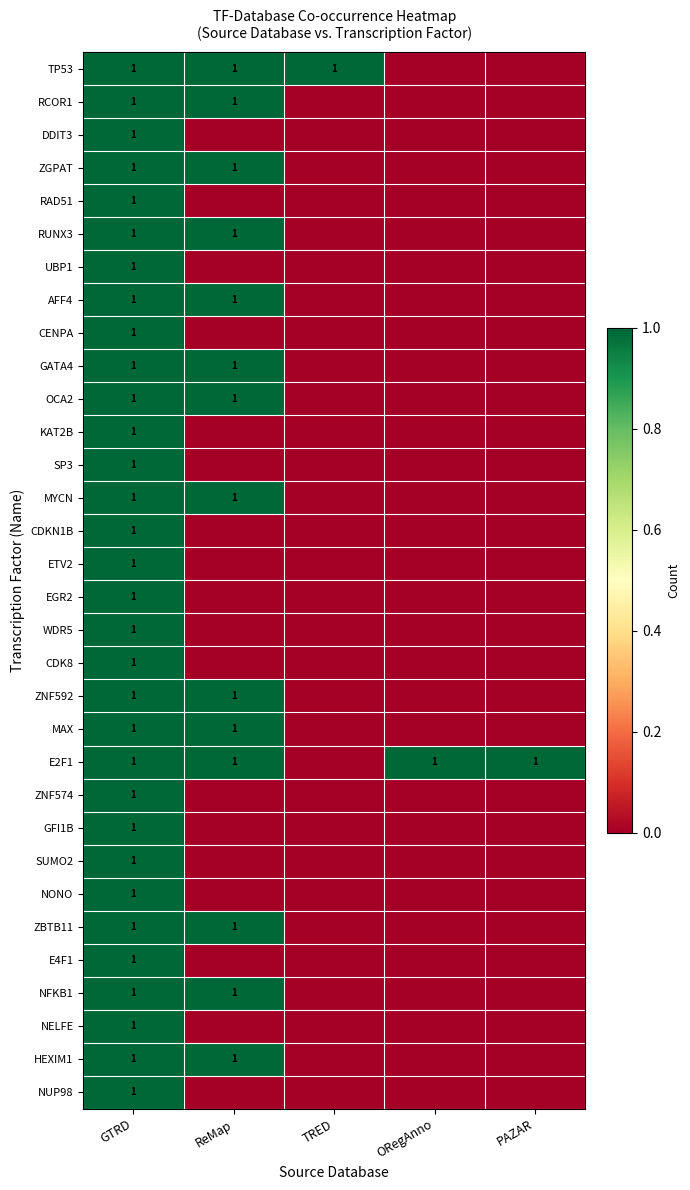

At which category is the sum across all series the highest?

GTRD